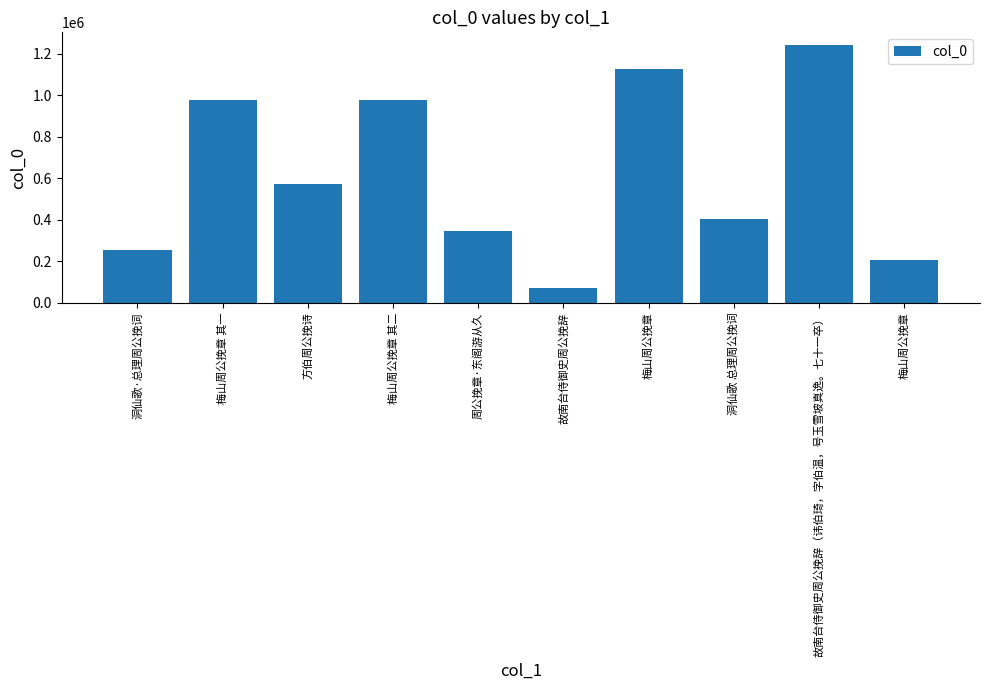

What is the approximate value at 周公挽章·东阁游从久?

347396